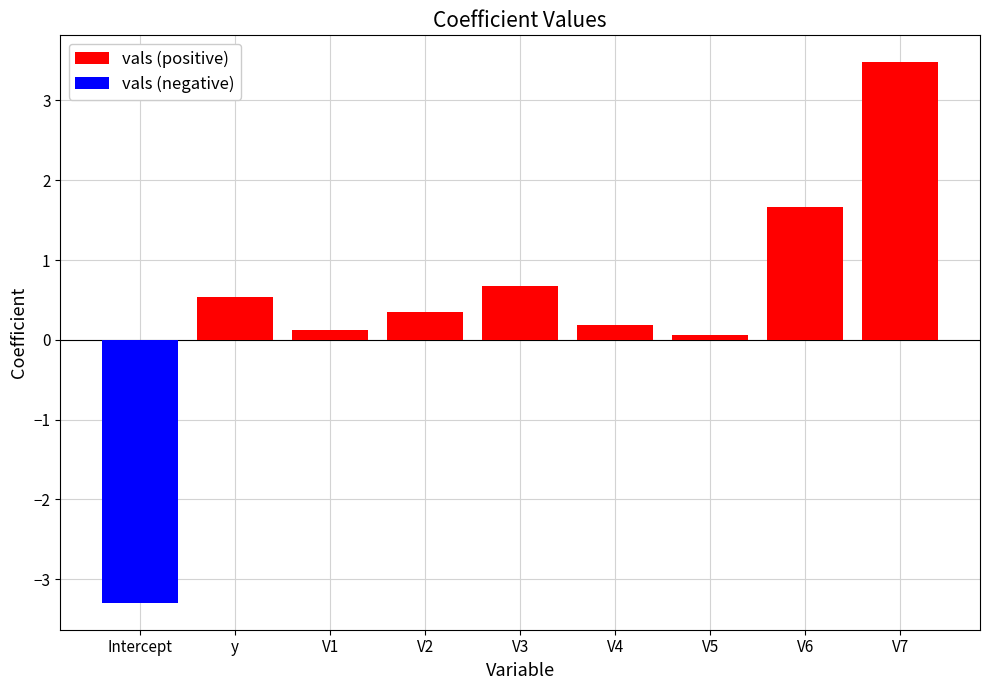

What is the spread (max minus min) of values at V4?

0.2